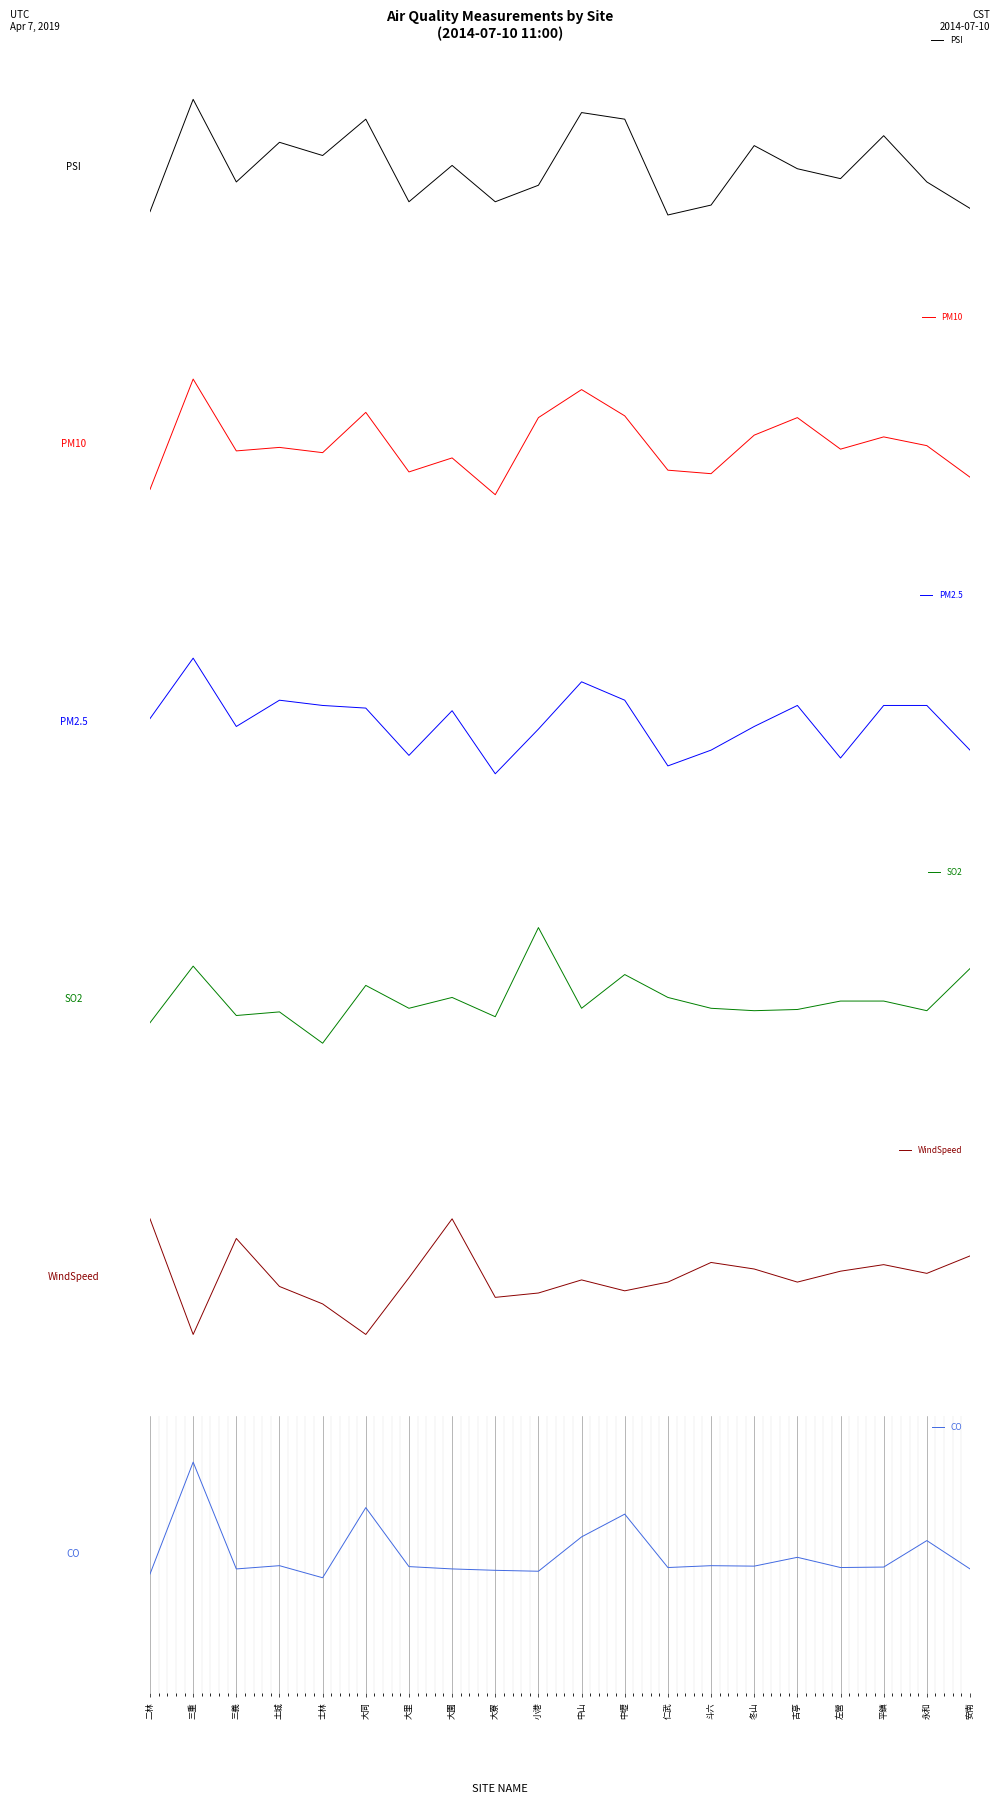

At which category does WindSpeed reach its first local valley?

三重